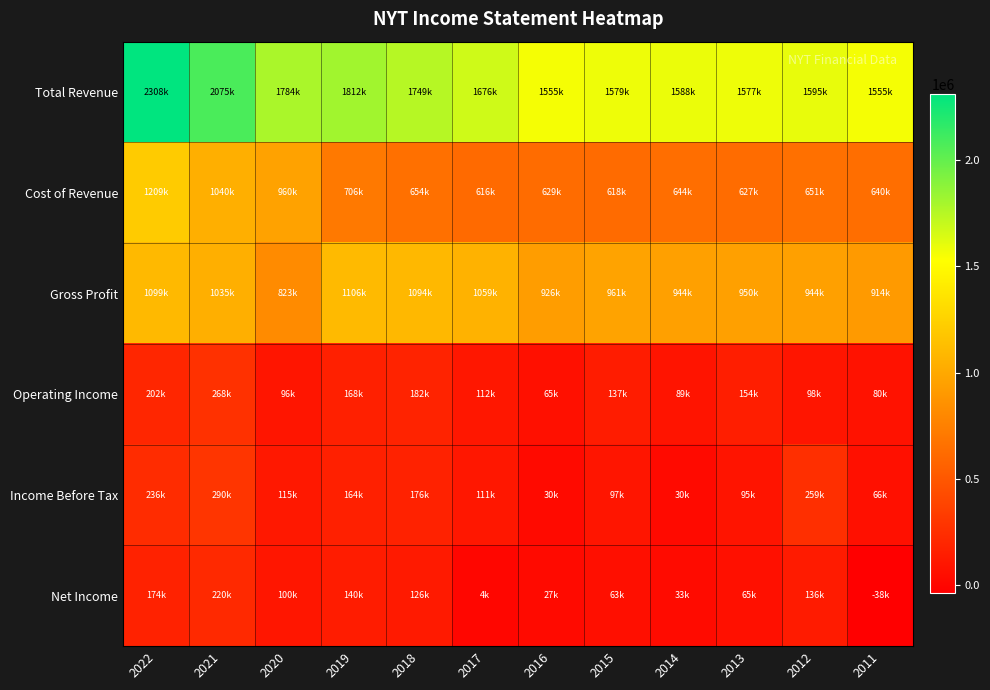

What is the total value across all series at 2012?

3682700